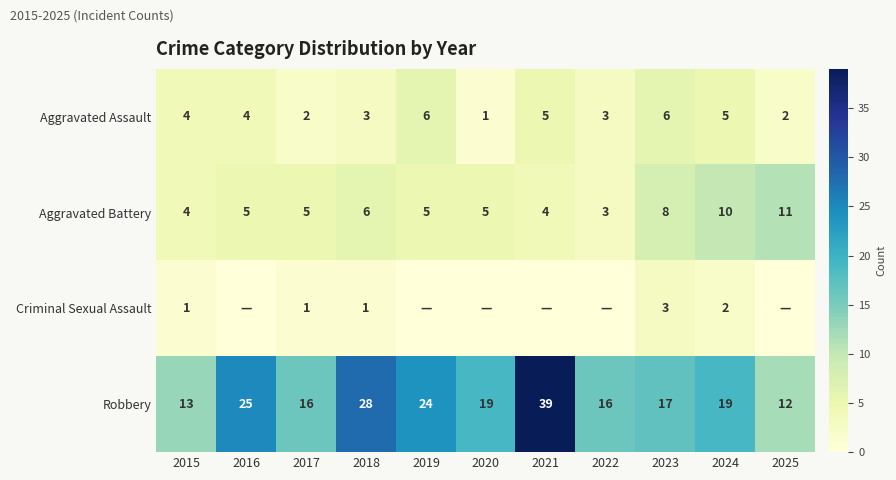

How many Aggravated Assault values are between 2 and 5?

8